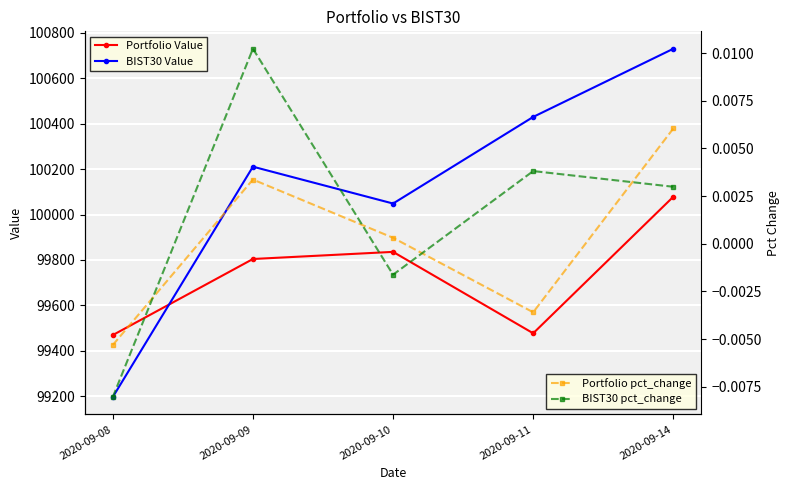

Is it true that Portfolio Value equals 99804.4 at 2020-09-09?

True